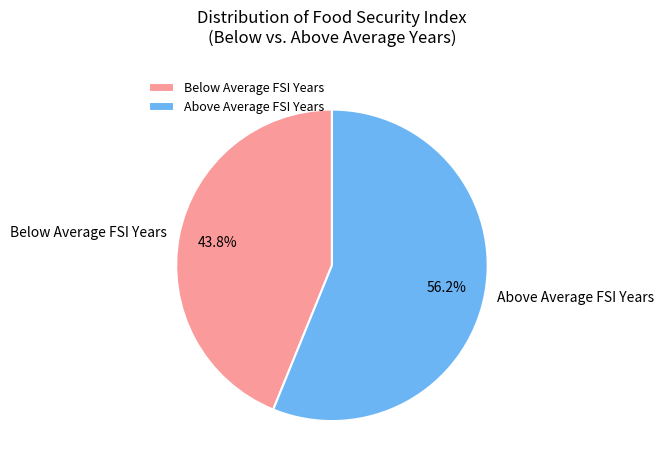

Which category has the smallest portion of the pie?

Below Average FSI Years